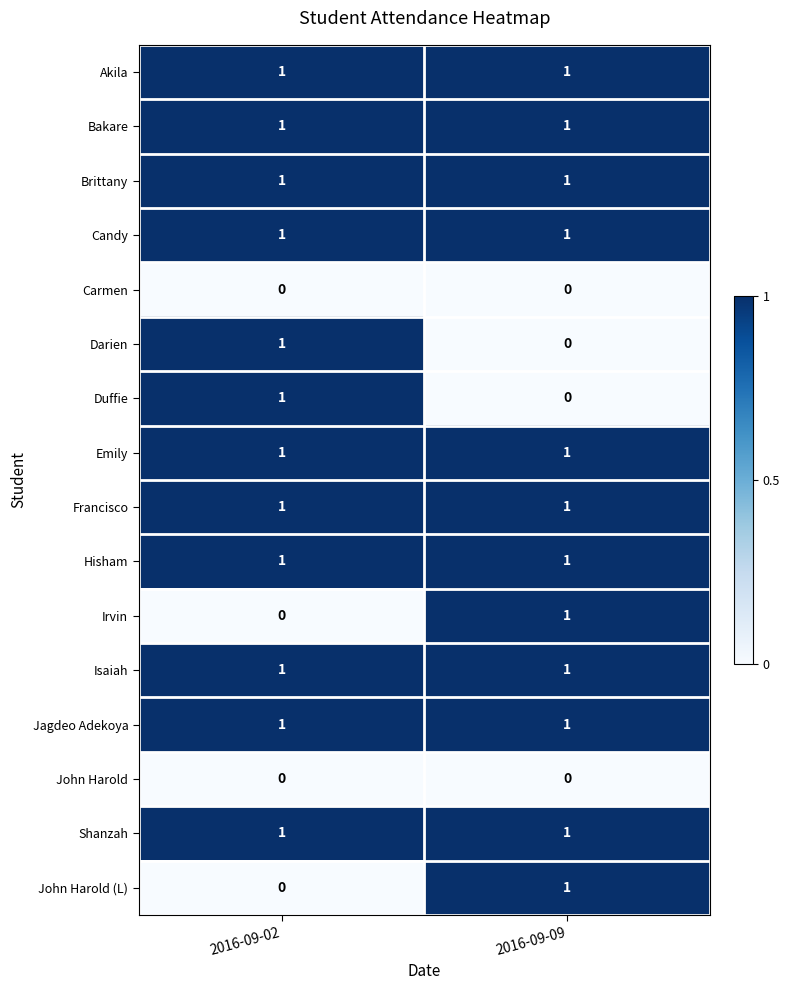

The value of Isaiah at 2016-09-02 is 1. True or false?

True